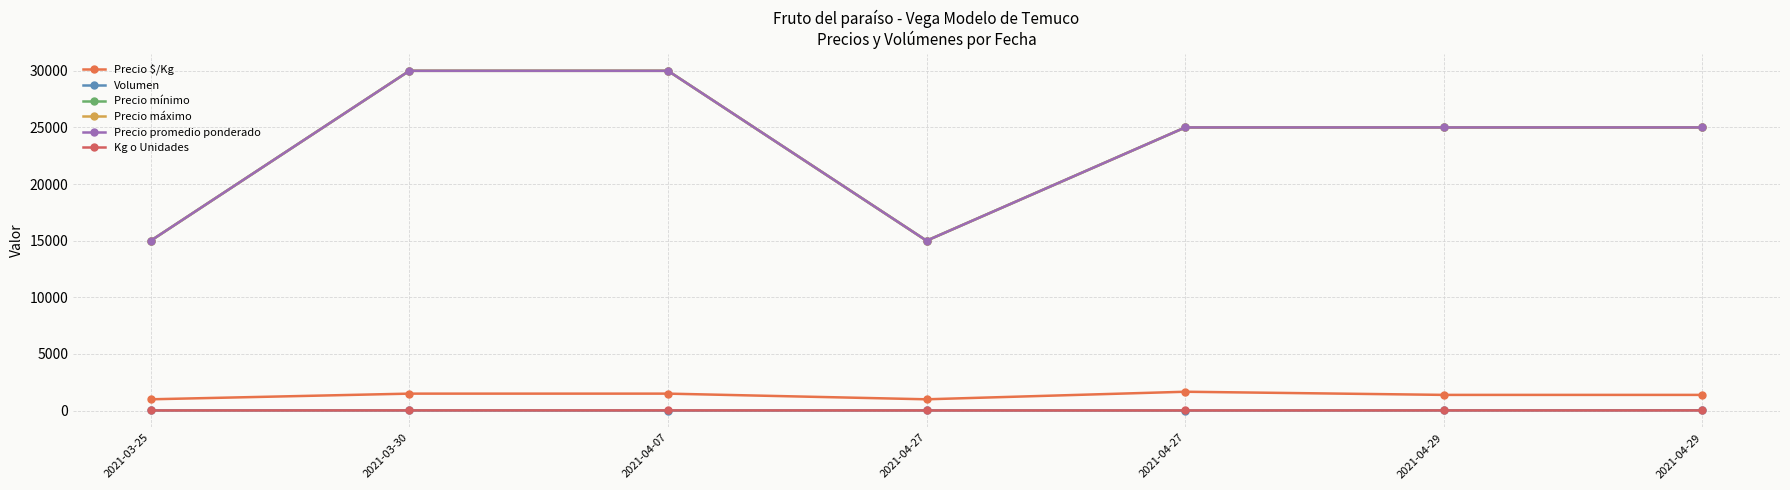

What is the label of the 1st point from the right?

2021-04-29